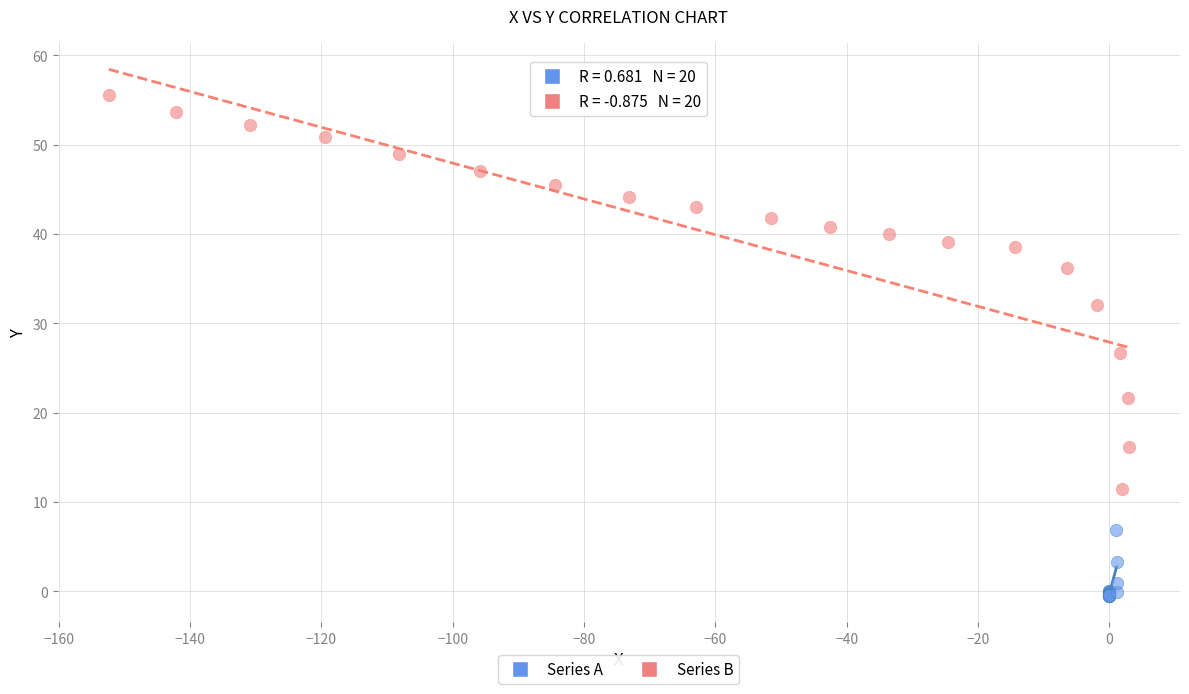

Which series contains the lowest Y value?

Series A